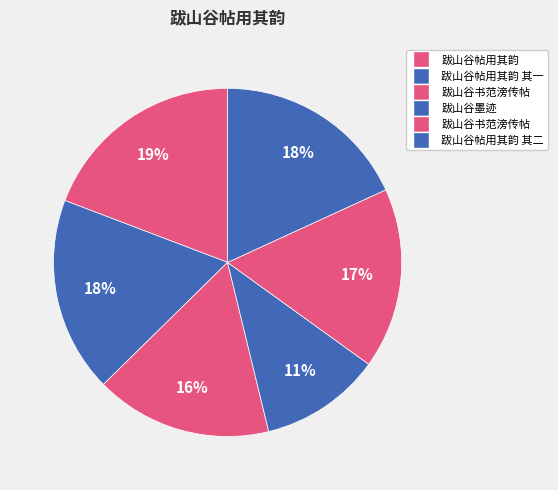

How many slices are in this pie chart?

6